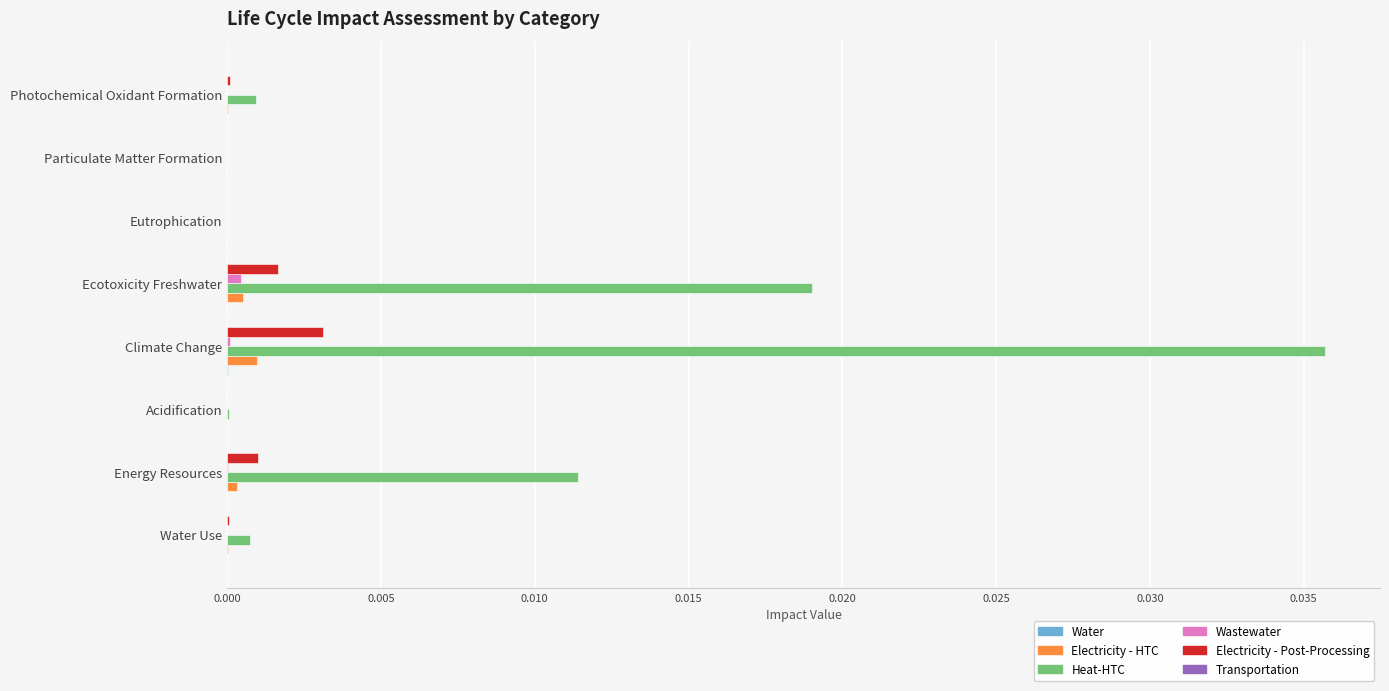

How many series are shown in this chart?

6